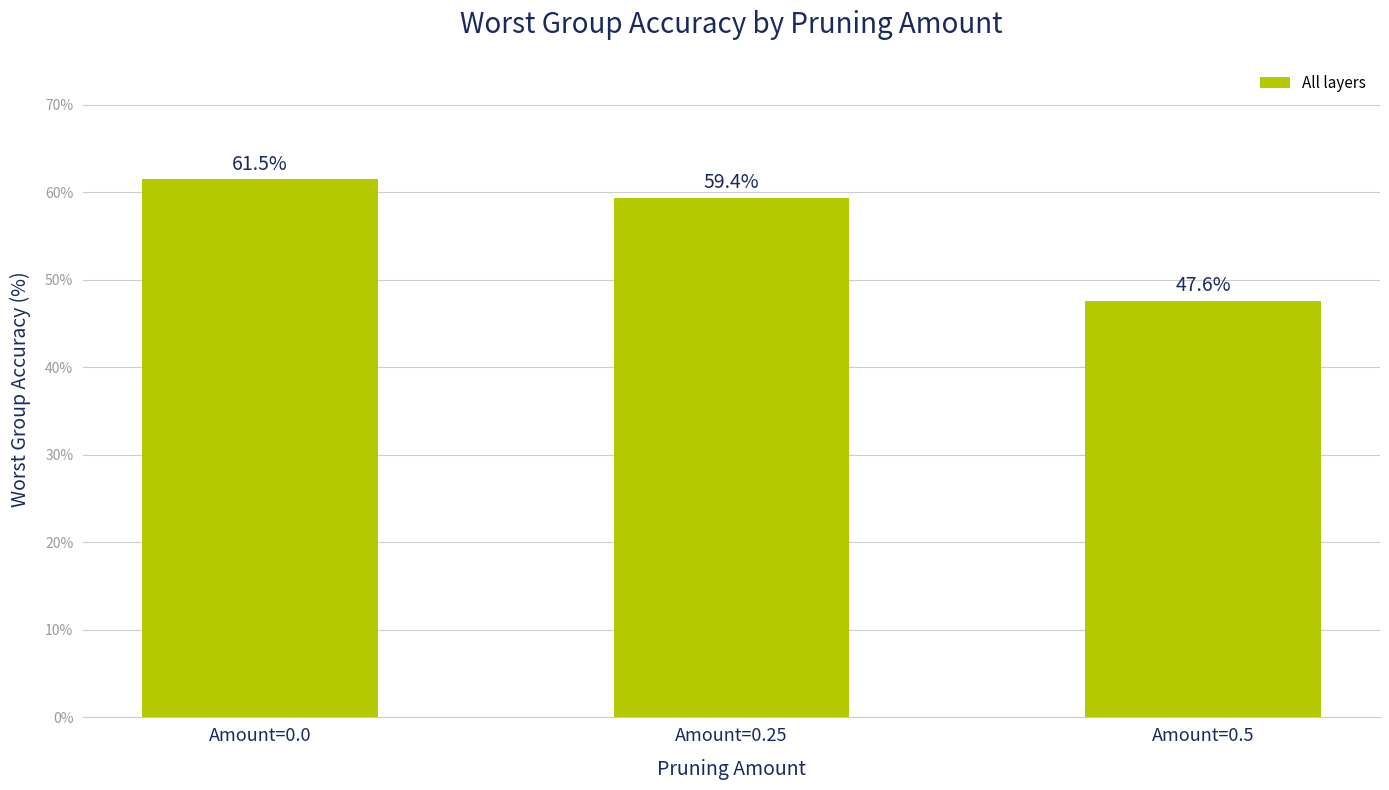

What is the label of the 1st bar from the left?

Amount=0.0